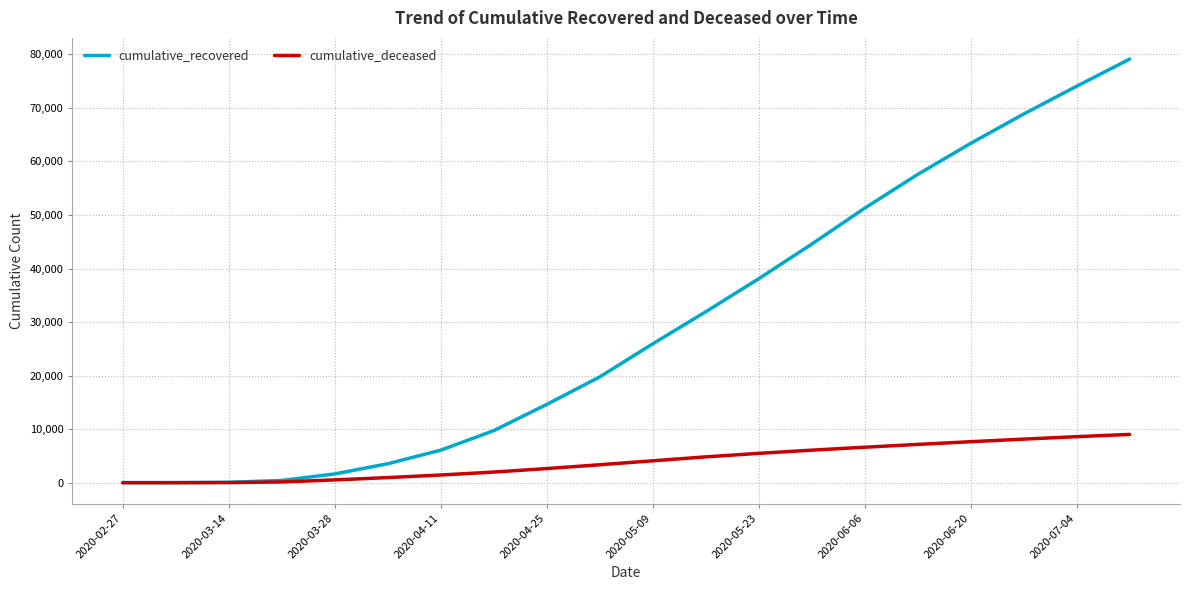

Rank the series by their maximum value, from lowest to highest.

cumulative_deceased, cumulative_recovered